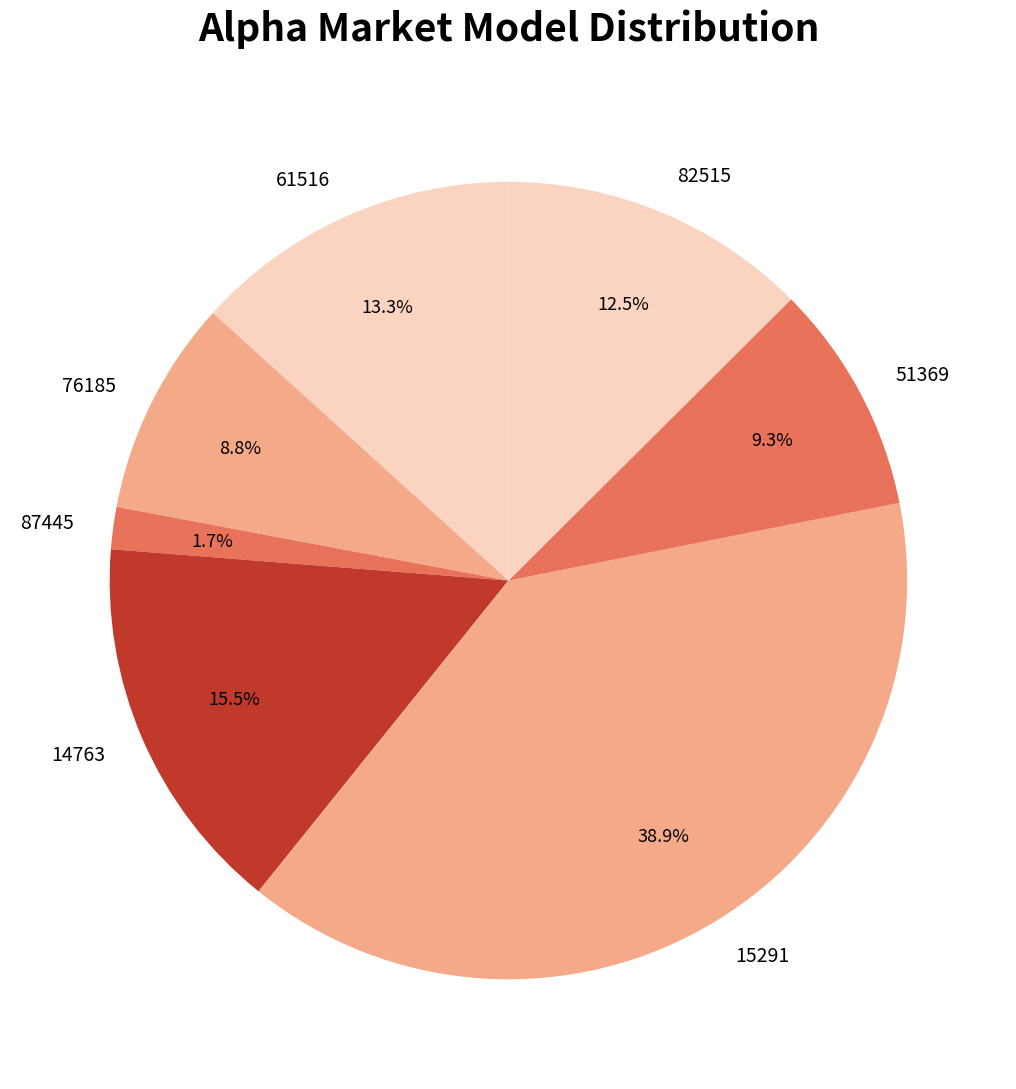

What is the smallest slice in the pie chart?

87445